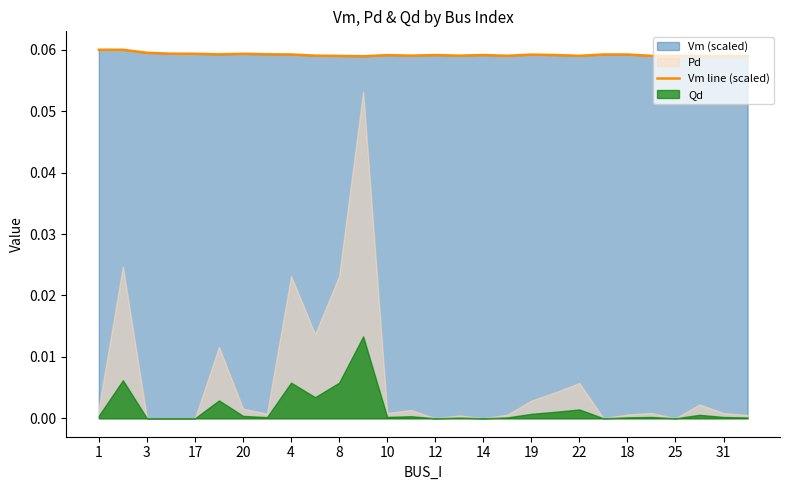

True or false: the data shows 0.1 at 12.

True